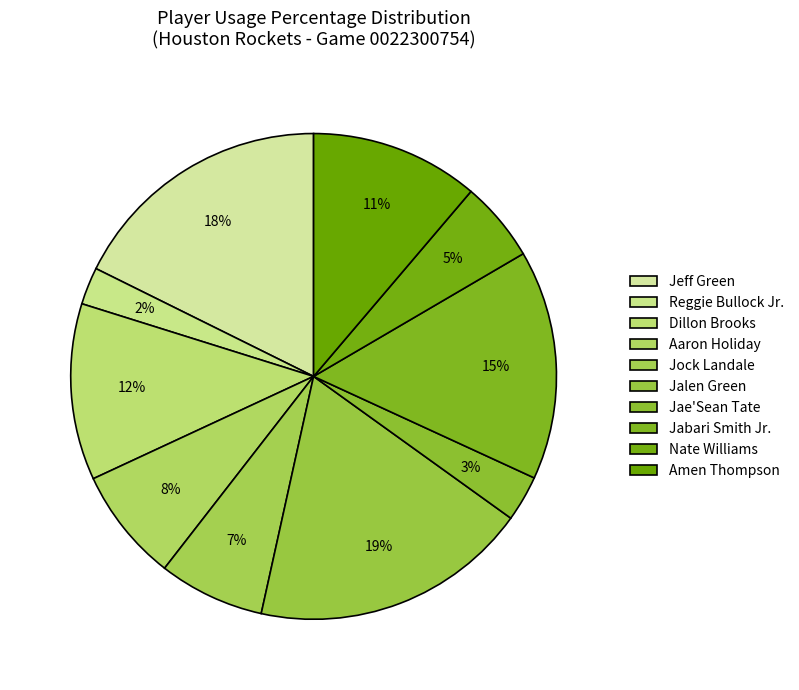

Count the number of slices in the pie.

10